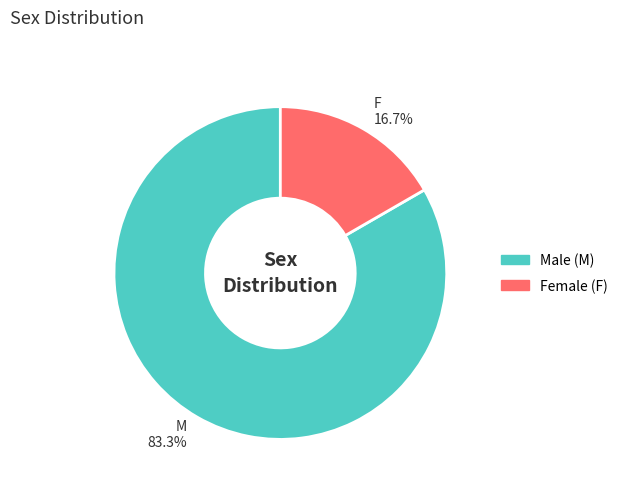

Does M account for over 50% of the chart?

Yes